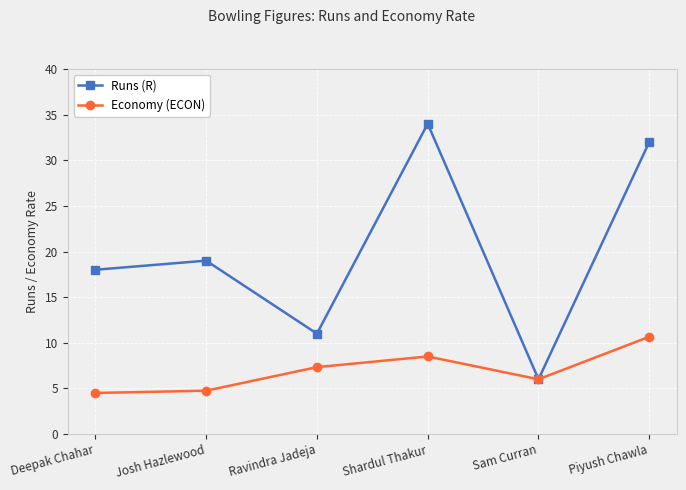

At which category does Runs (R) reach its first local peak?

Josh Hazlewood